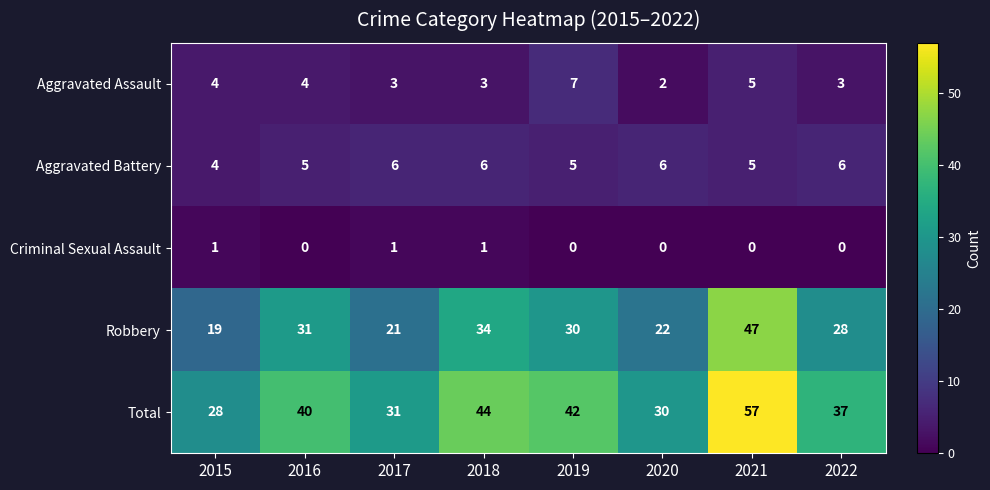

At which category is the sum across all series the highest?

2021